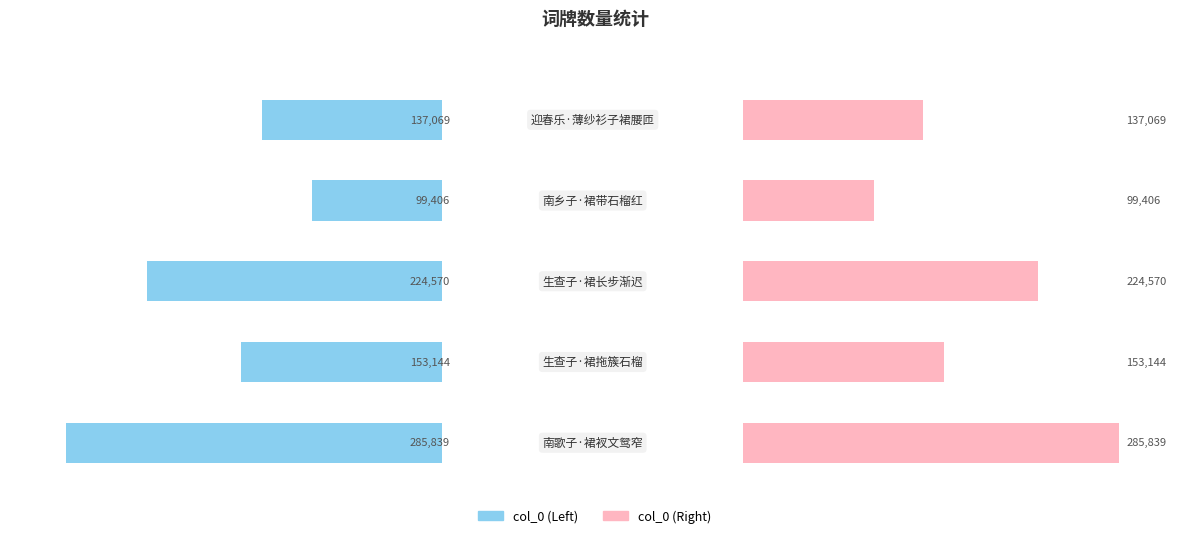

The value at 生查子·裙拖簇石榴 is 153144. True or false?

True